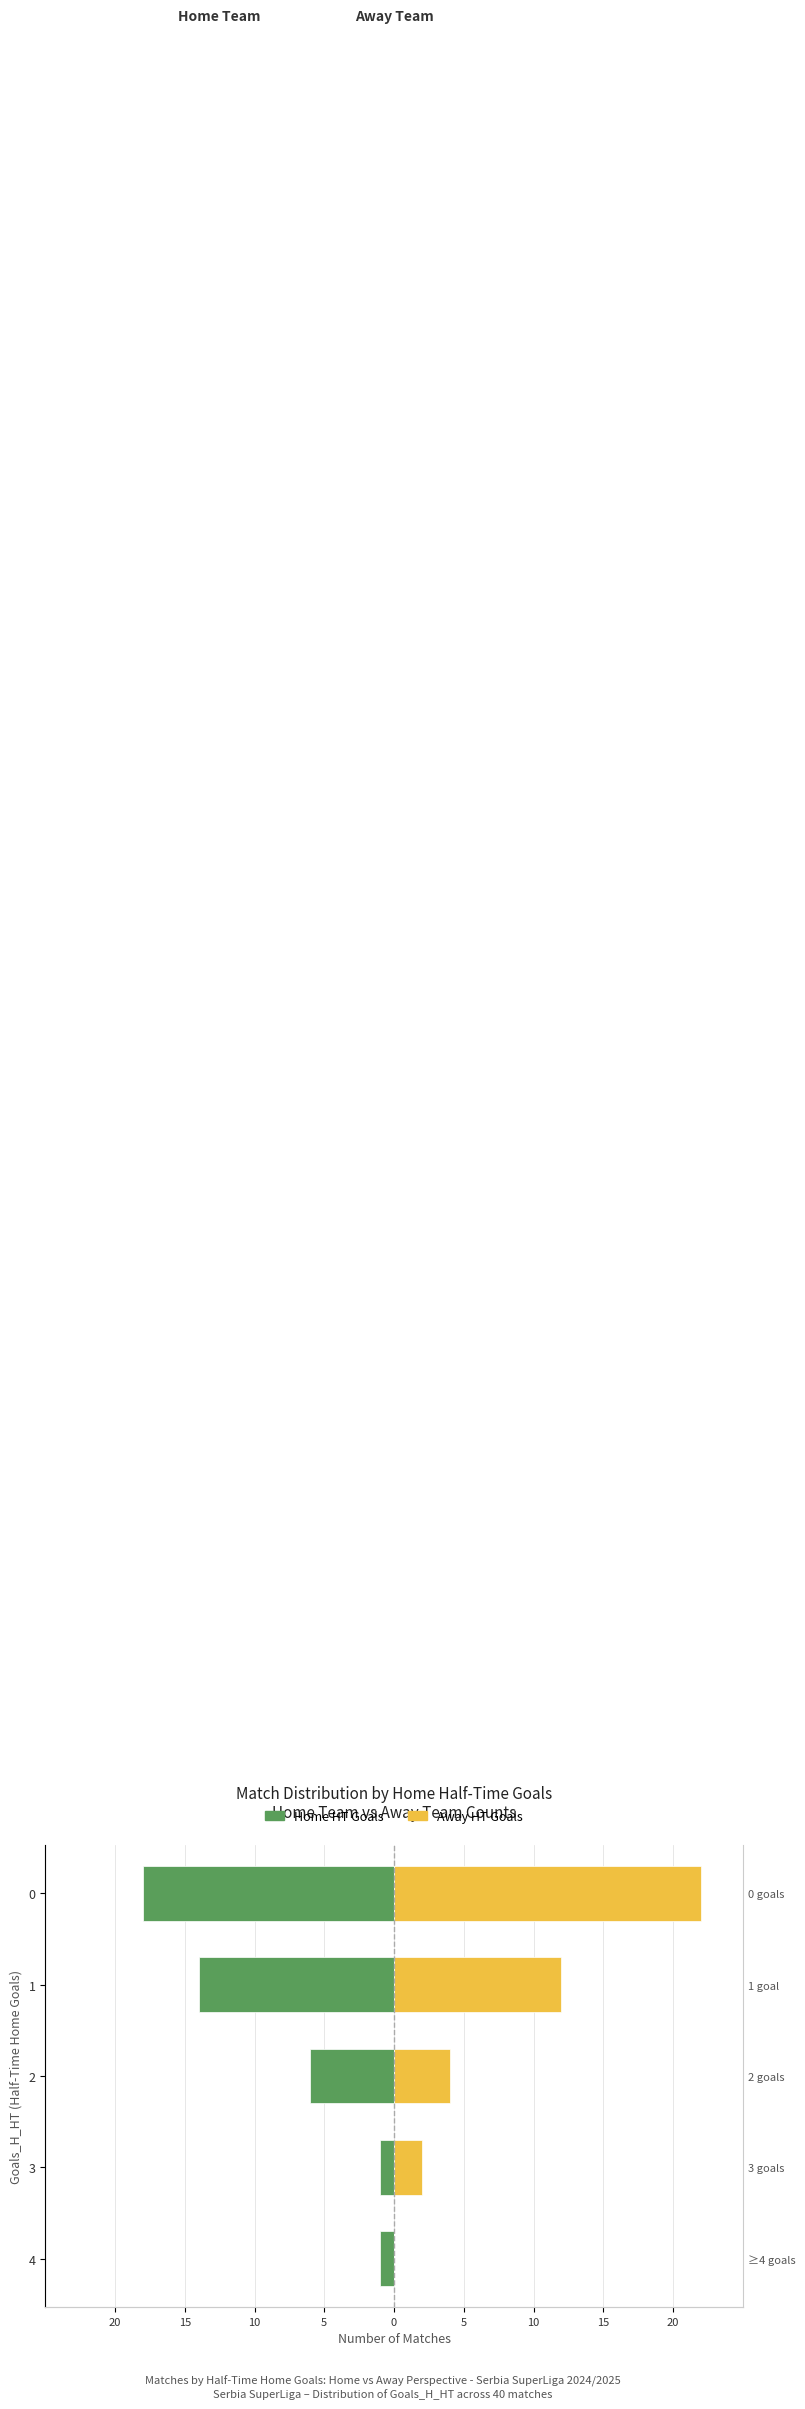

Count the Home HT Goals values in the range -14 to -1.

4